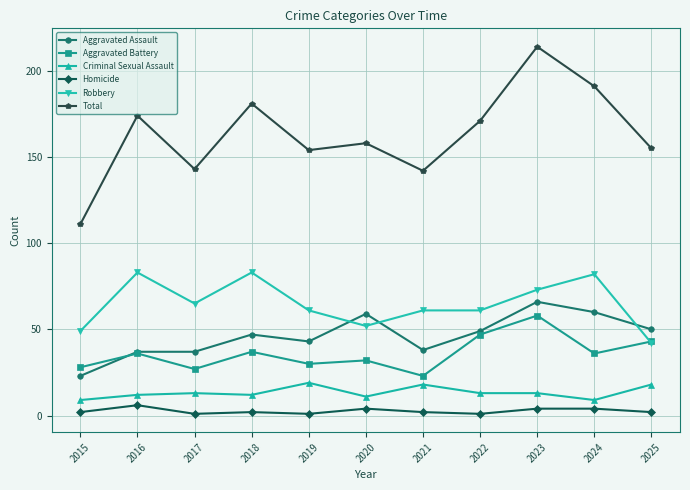

True or false: Criminal Sexual Assault and Homicide intersect in this chart.

False